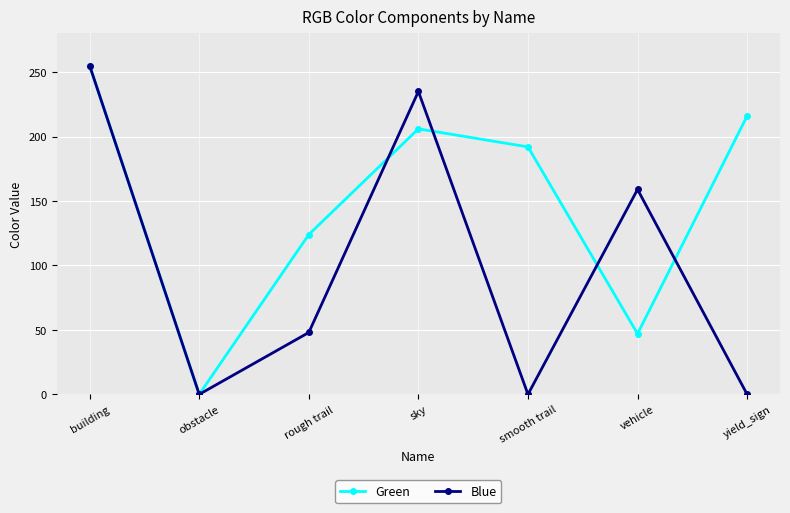

At how many categories does at least one series exceed 6?

6